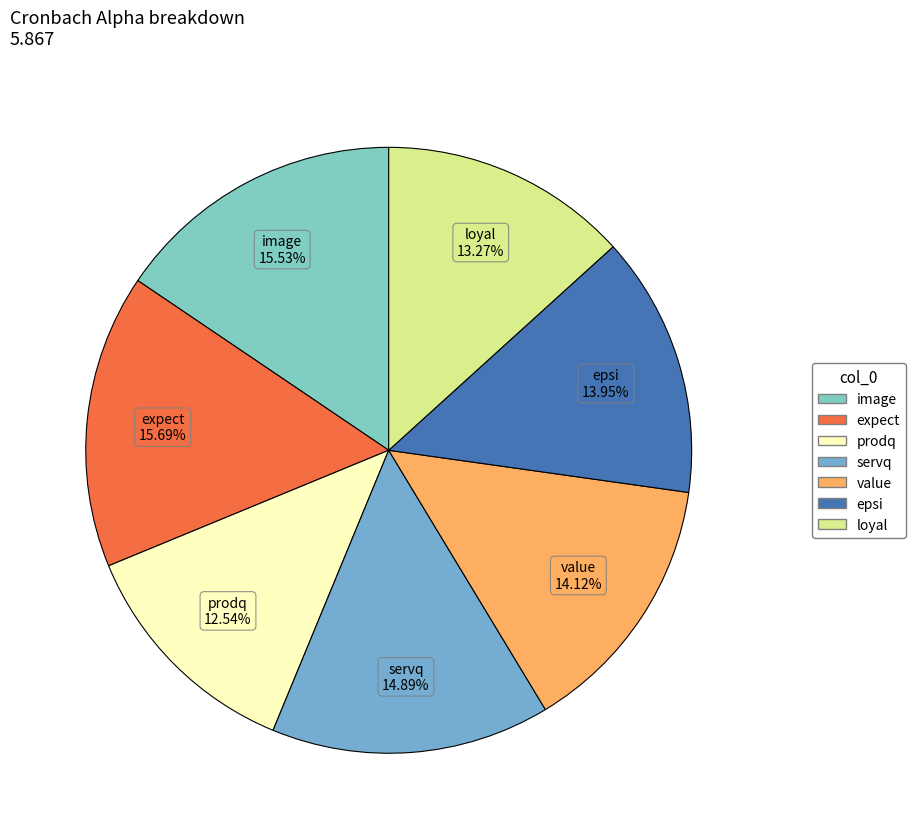

The loyal slice represents 4% of the pie. True or false?

False